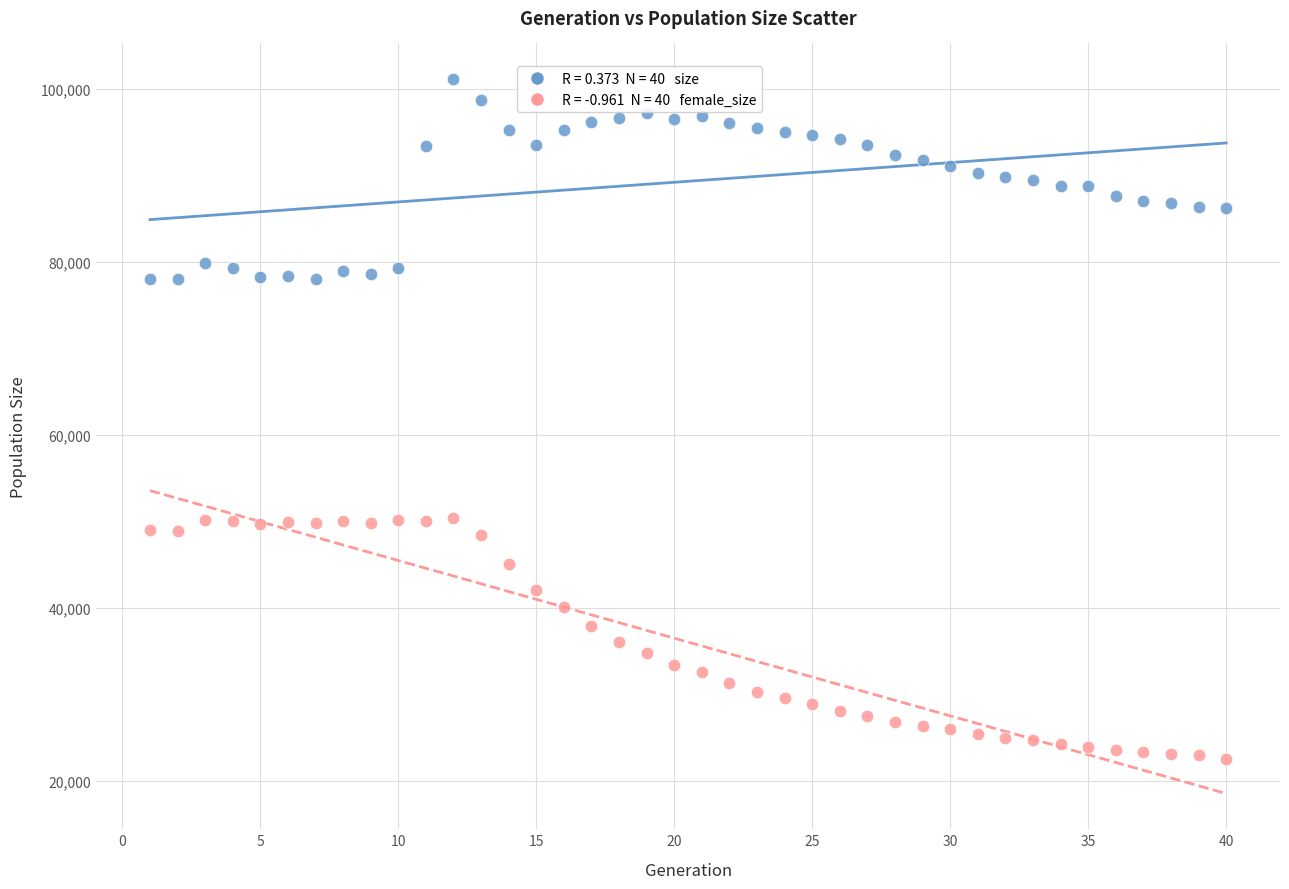

Across all data points, what is the range of Y values (max minus min)?

78543